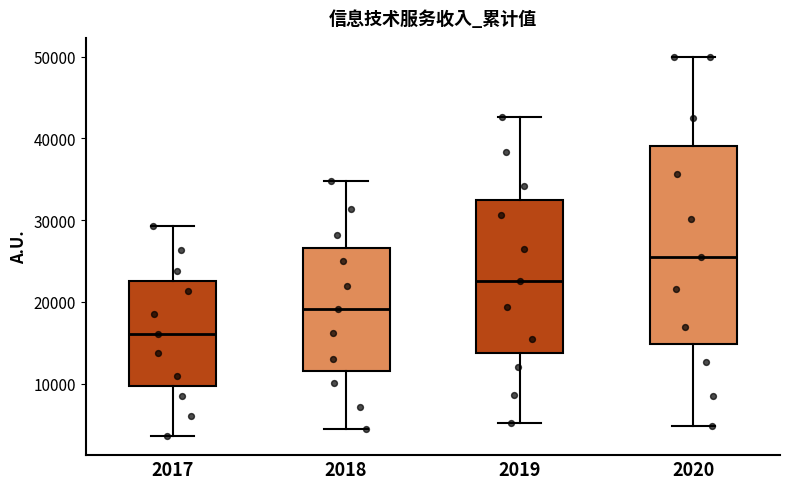

Comparing the boxes themselves (not the whiskers), which one is the tallest?

2020